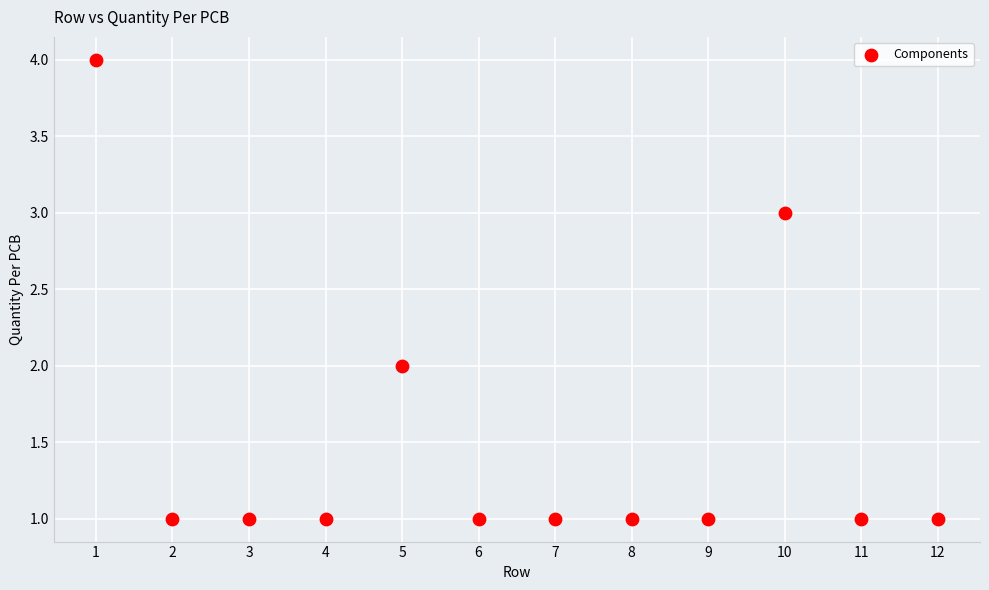

What is the average X value?

6